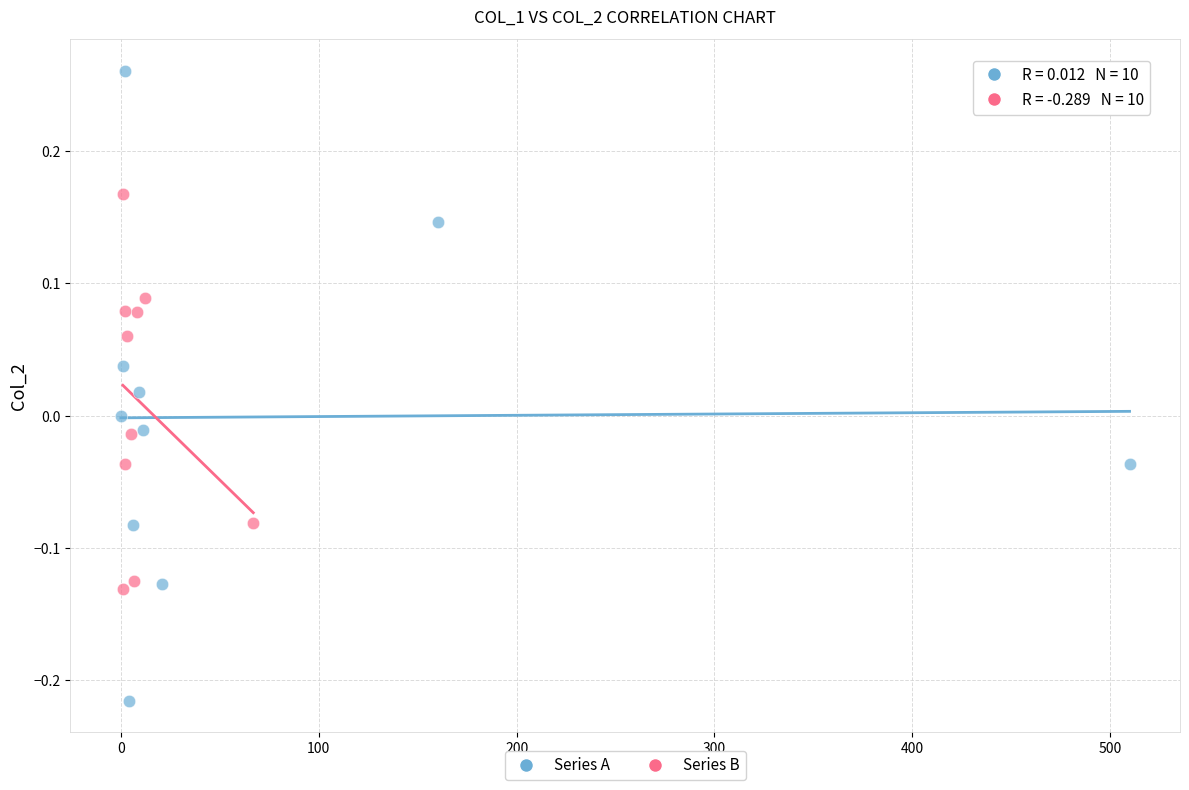

What are all the series names shown in the legend?

Series A, Series B